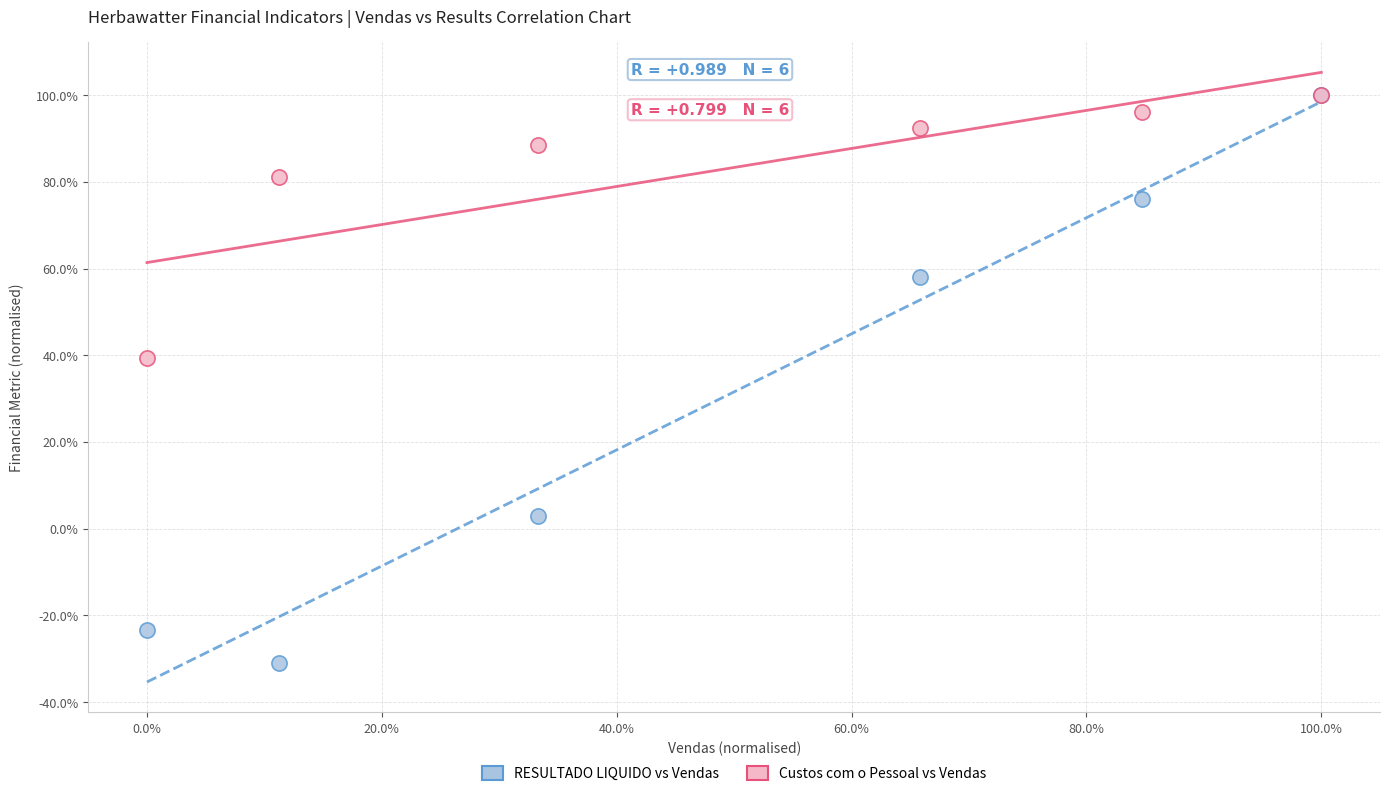

What are all the series names shown in the legend?

RESULTADO LIQUIDO vs Vendas, Custos com o Pessoal vs Vendas